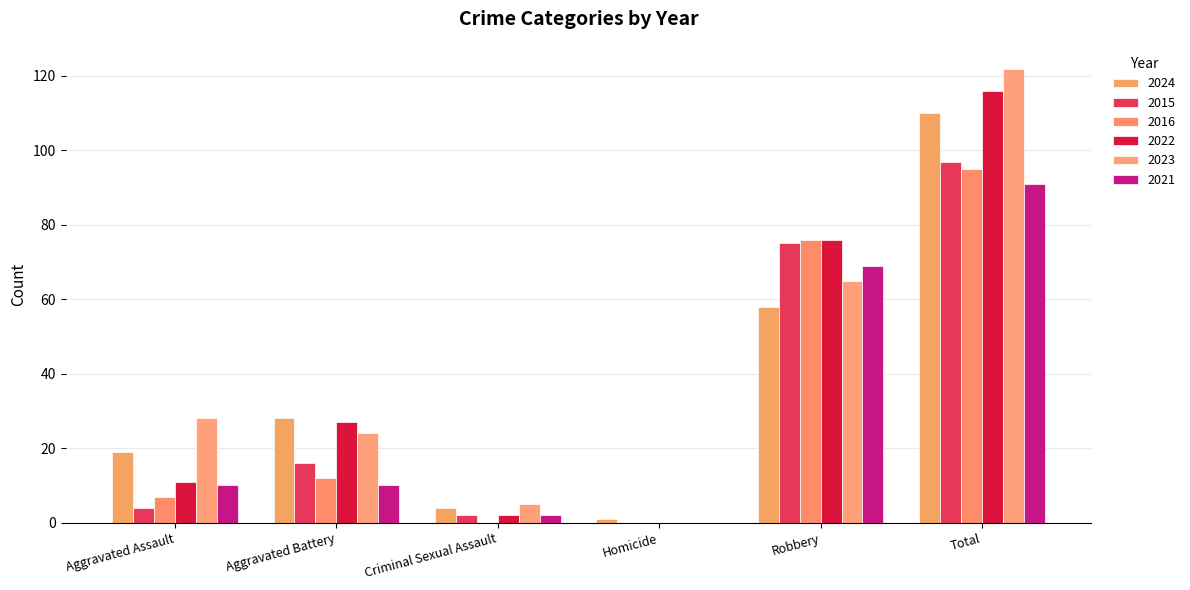

True or false: 2023 has a value of 0 at Homicide.

True